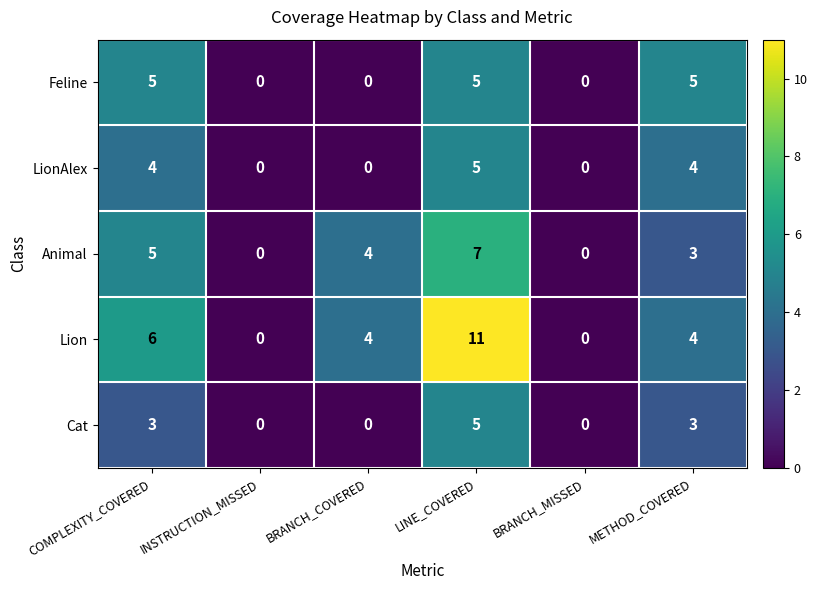

What is the difference between the maximum and minimum values in the LionAlex series?

5